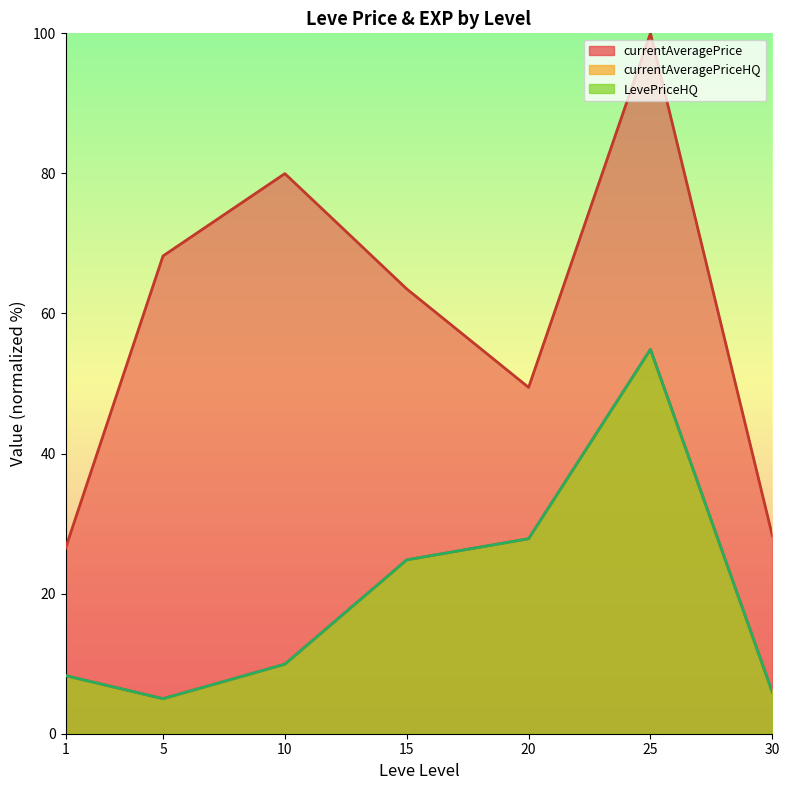

Which series has the largest total across all categories?

currentAveragePrice line